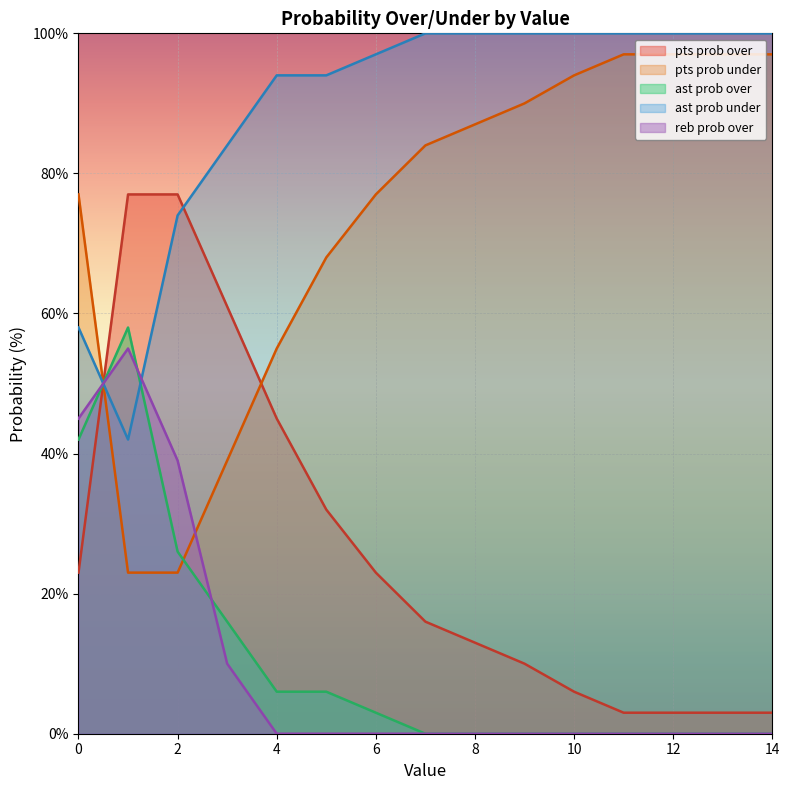

What is the highest value of the pts prob over series?

77